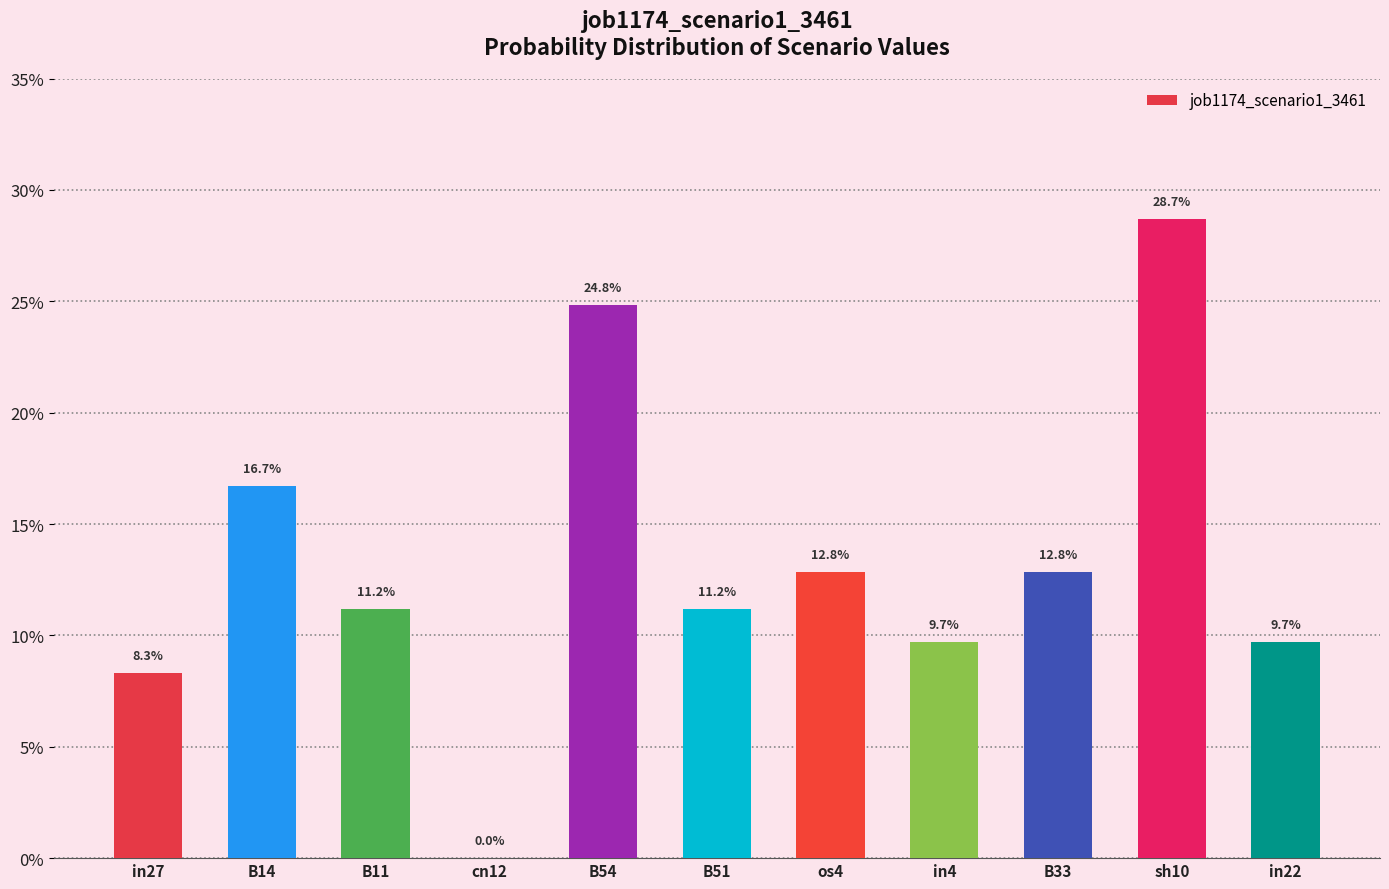

What is the difference between the maximum and minimum values?

0.3